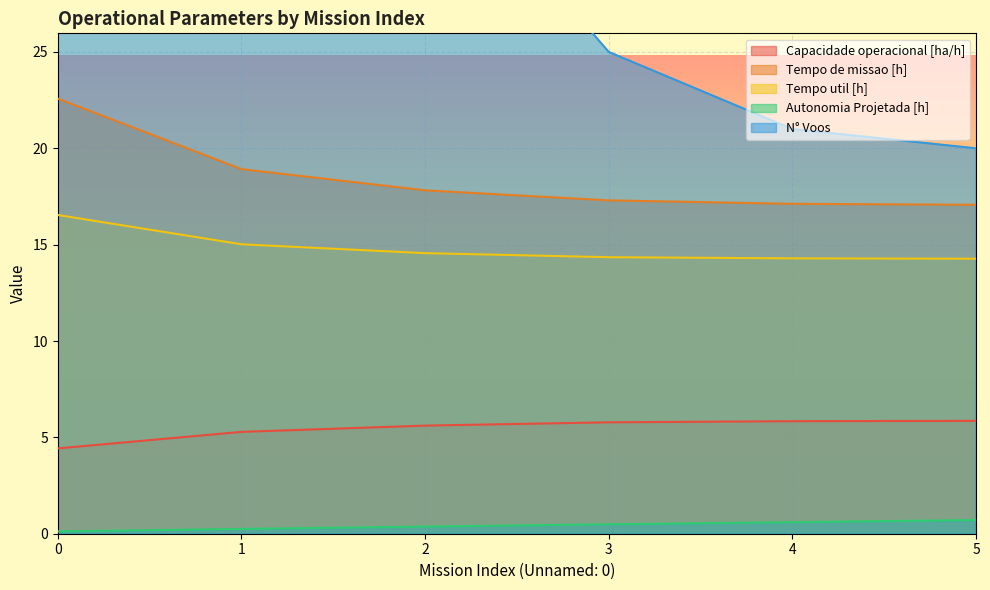

True or false: Tempo util [h] and Autonomia Projetada [h] cross at least once.

False